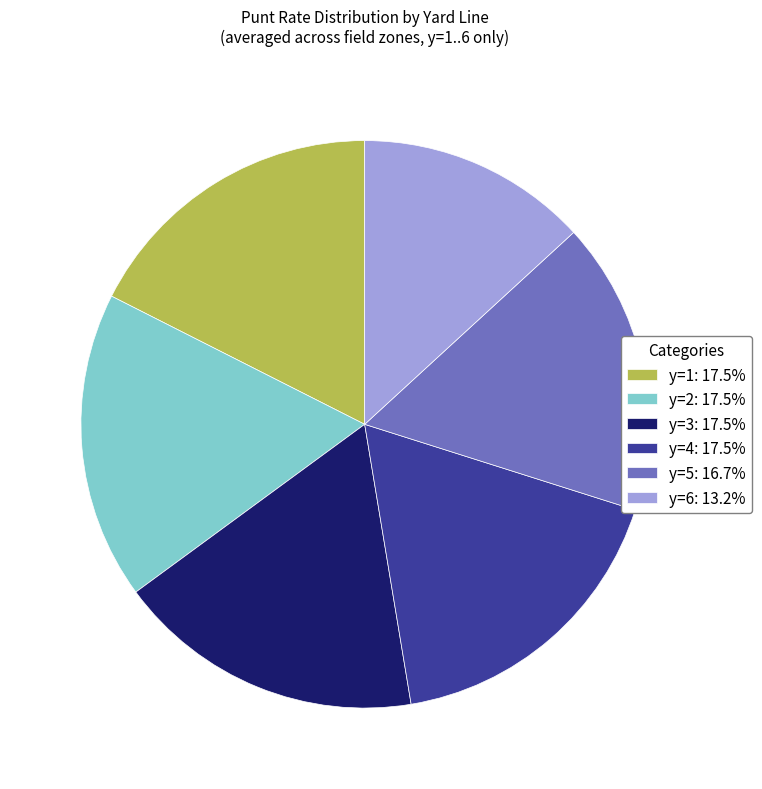

Do y=2: 17.5% and y=6: 13.2% together represent more than half of the pie?

No